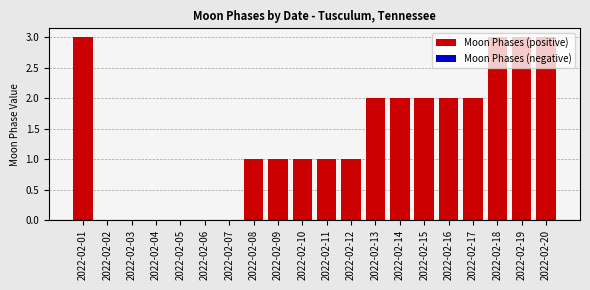

True or false: the data shows 1 at 2022-02-09.

True